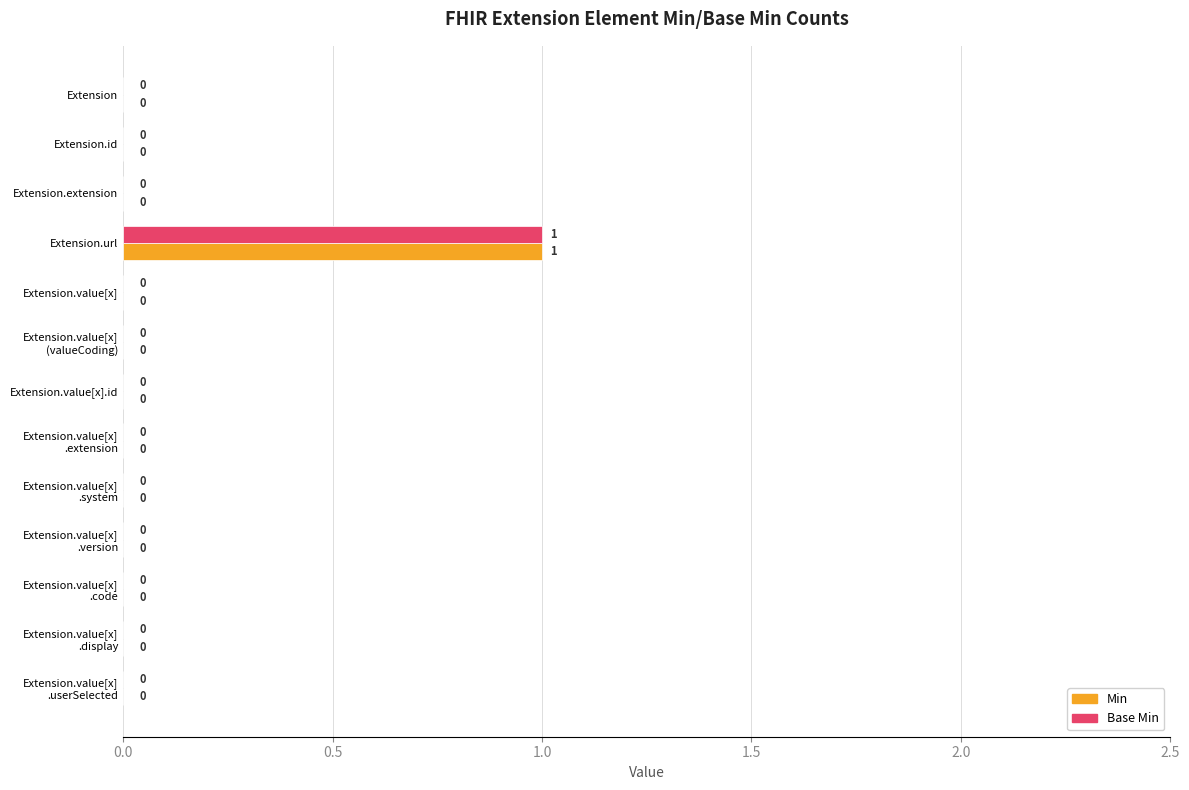

The value of Min at Extension.url is 1. True or false?

True